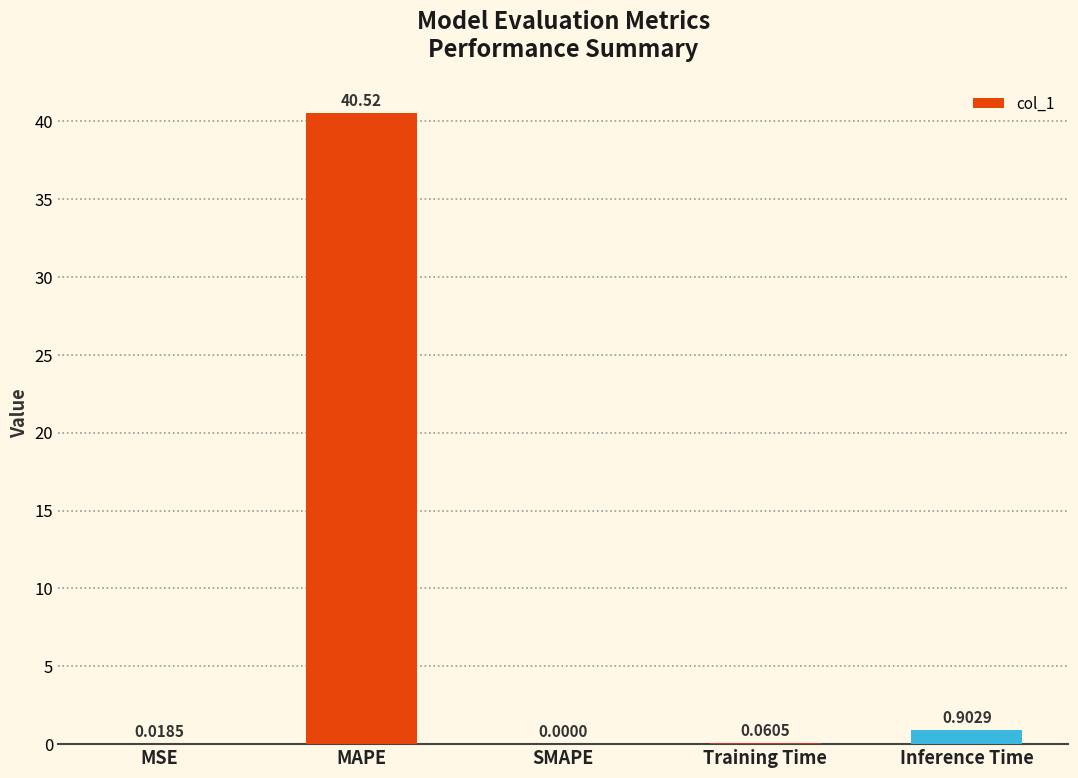

Which label corresponds to the largest value in the chart?

MAPE